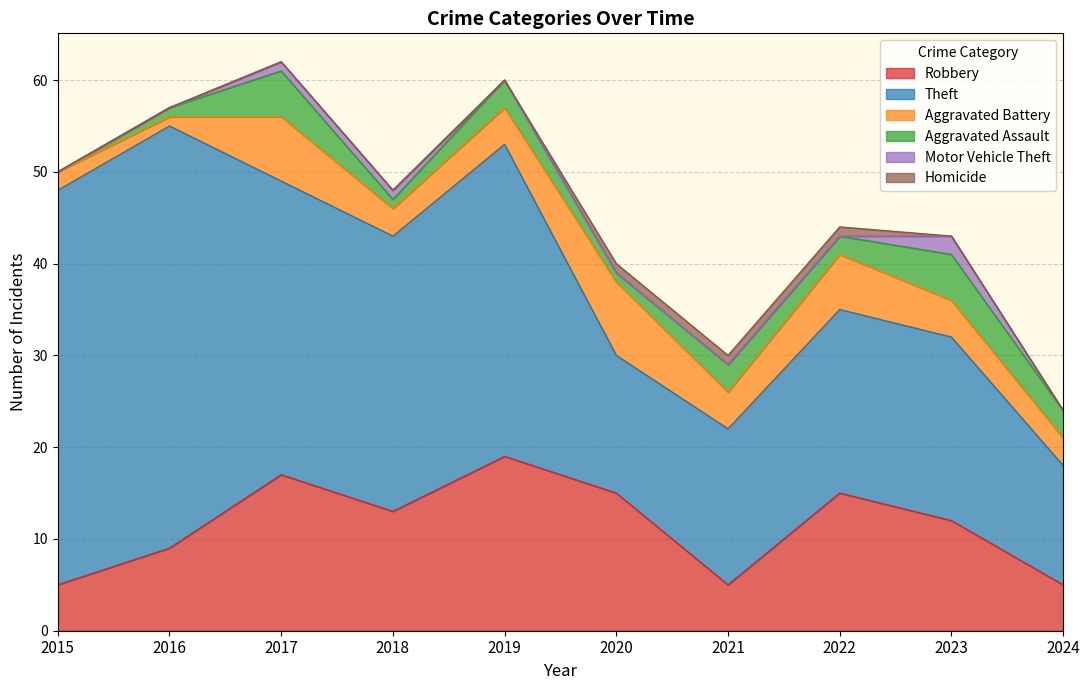

True or false: Aggravated Battery and Theft intersect in this chart.

False